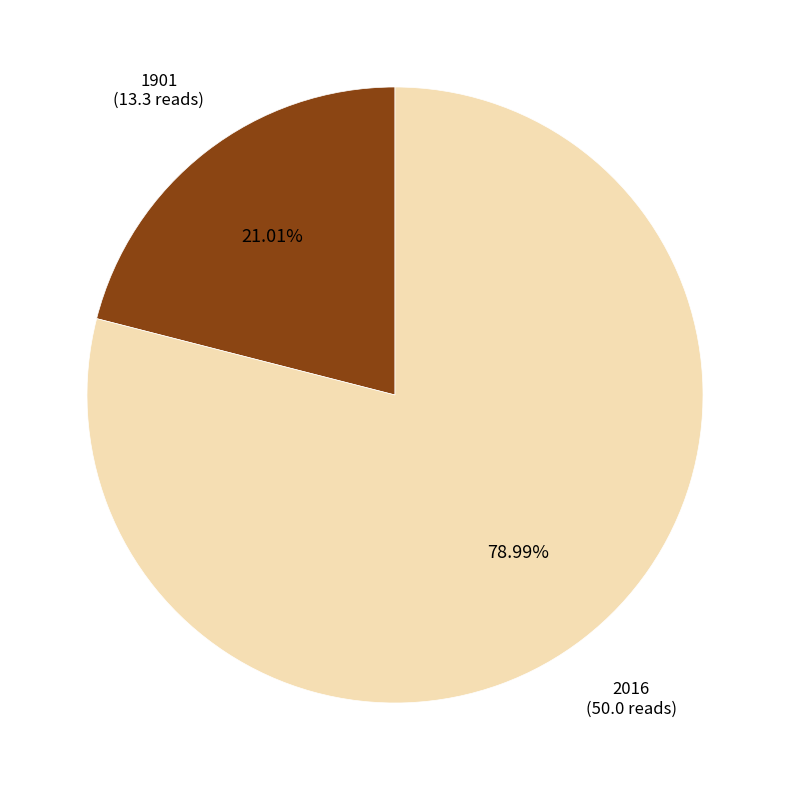

Combined, what portion of the pie is 1901 and 2016?

100.0%